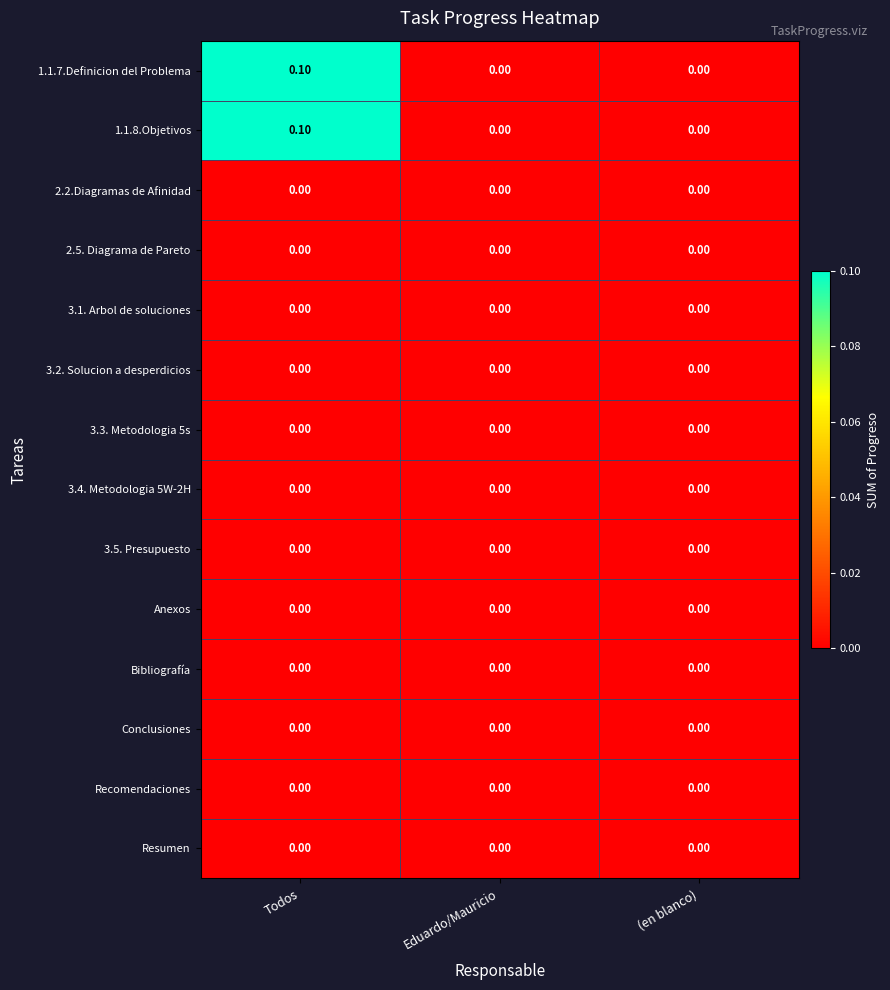

At which category is the sum across all series the highest?

Todos